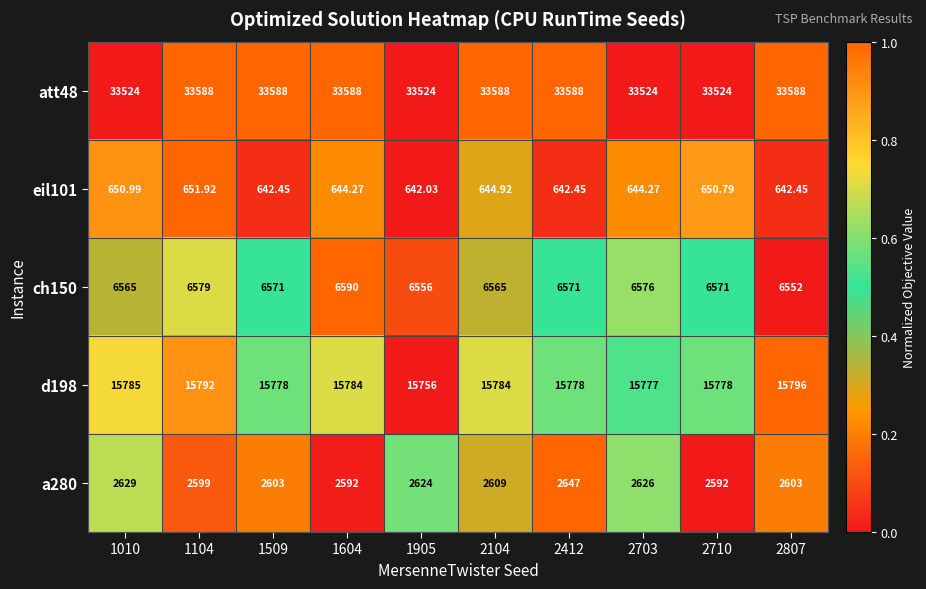

Which series has the widest spread of values?

att48